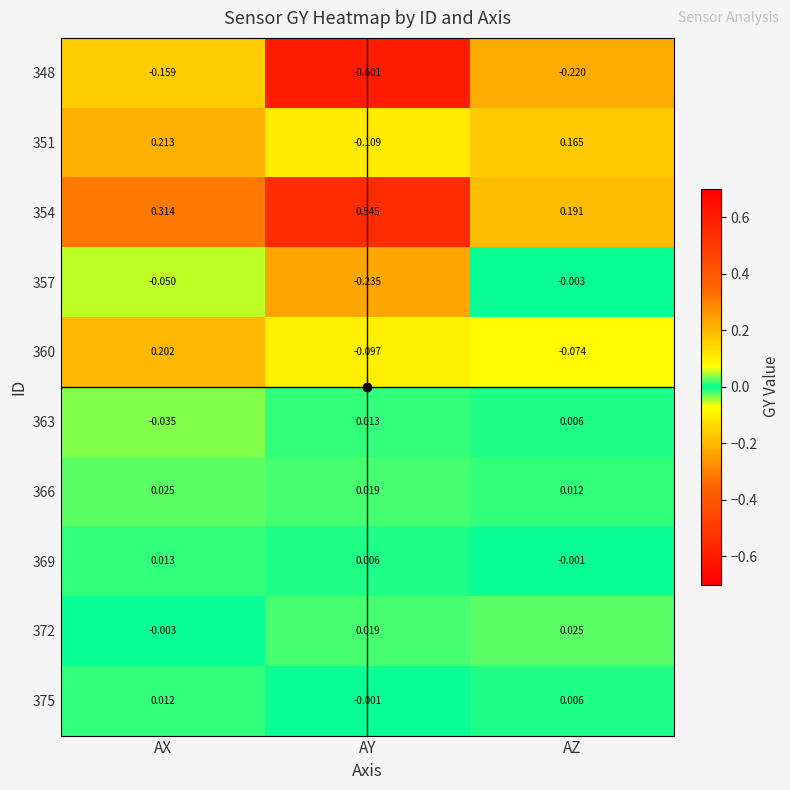

List the labels in order of 348 value, largest first.

AX, AZ, AY